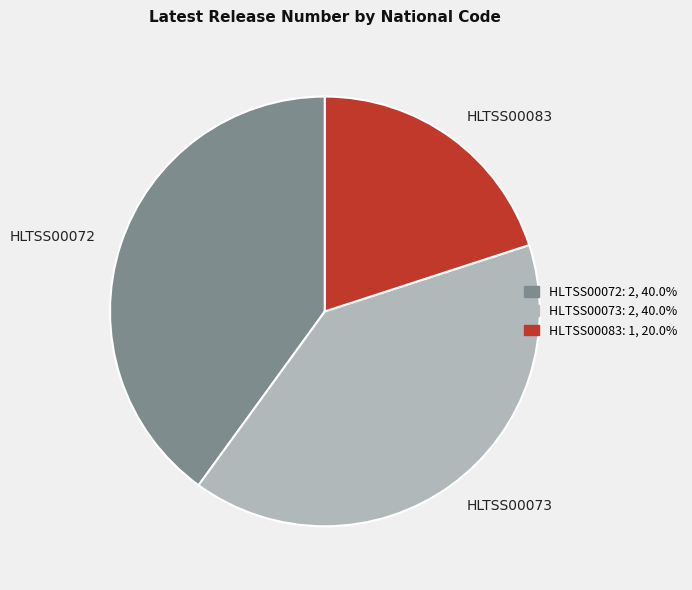

Which slice is the smallest?

HLTSS00083